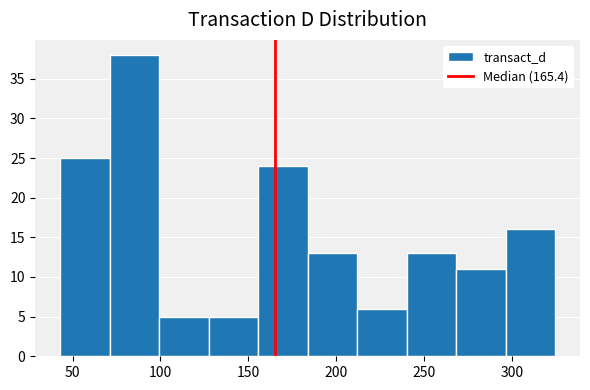

Reading left to right, transcribe this chart: for each bar, give the range it covers on the x-axis and its height. Neither the bar edges nor the heights are printed on the chart, so give them approximately, as read against the axes.

45 to 70: 25
70 to 100: 38
100 to 125: 5
125 to 155: 5
155 to 185: 24
185 to 210: 13
210 to 240: 6
240 to 270: 13
270 to 295: 11
295 to 325: 16